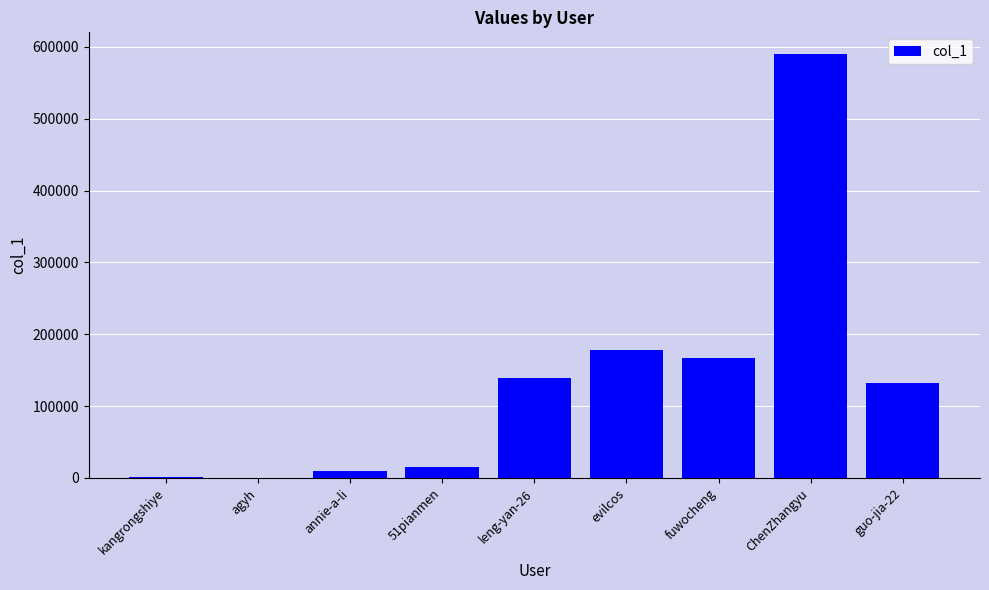

At which label is the value closest to 295433?

evilcos